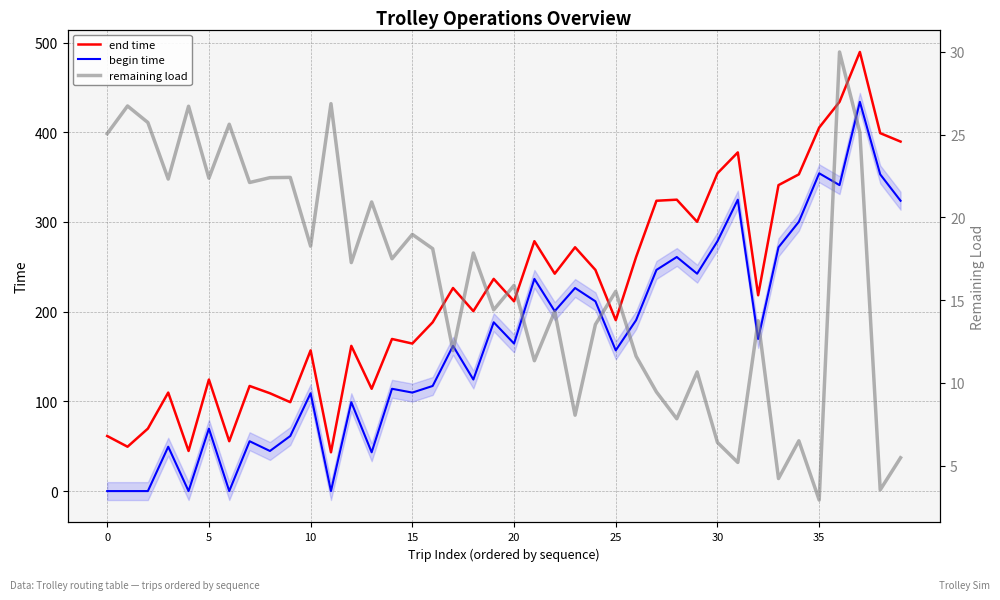

True or false: begin time and end time intersect in this chart.

False